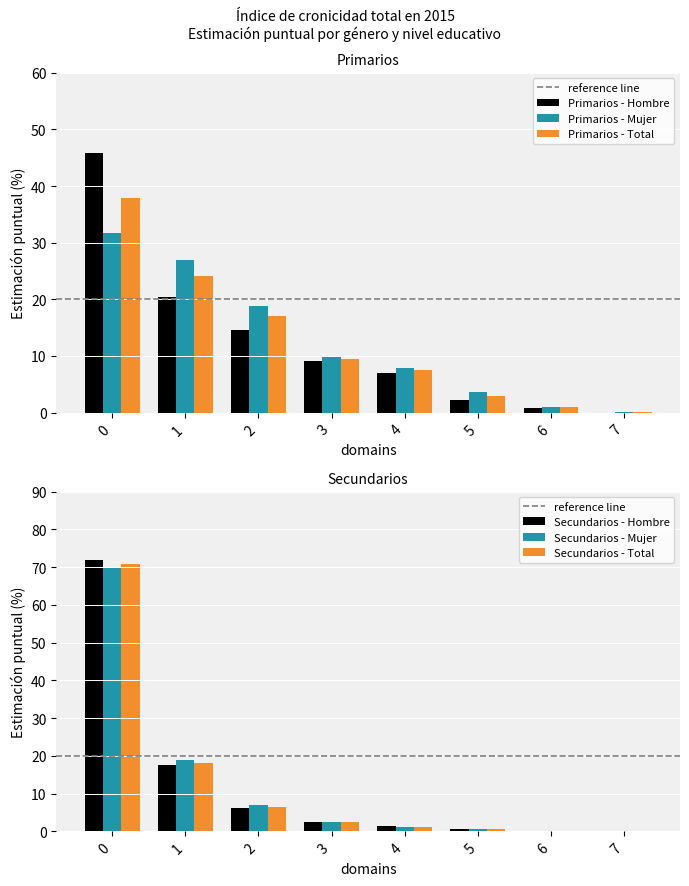

The value of Primarios - Total at 7 is 0.1. True or false?

True